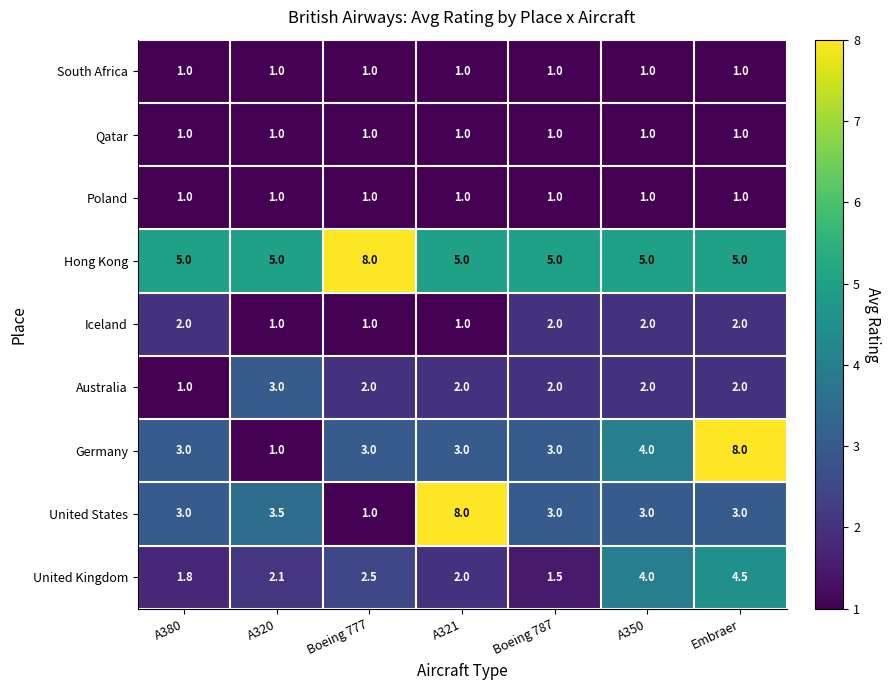

The Iceland series shows 3.5 at A380. True or false?

False